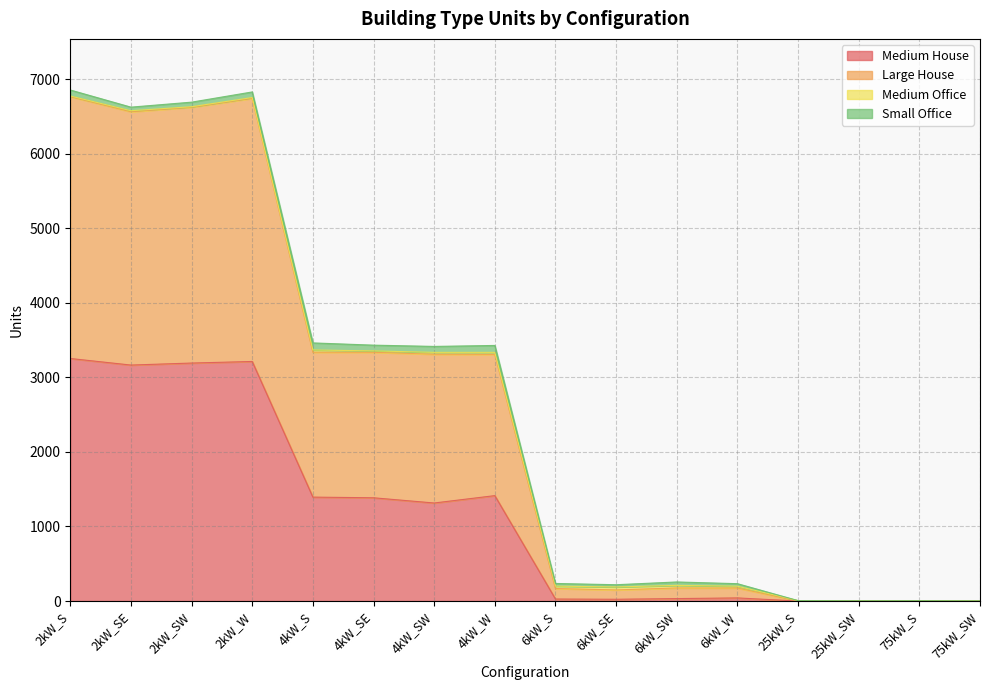

The value of Medium House at 75kW_SW is 0. True or false?

True